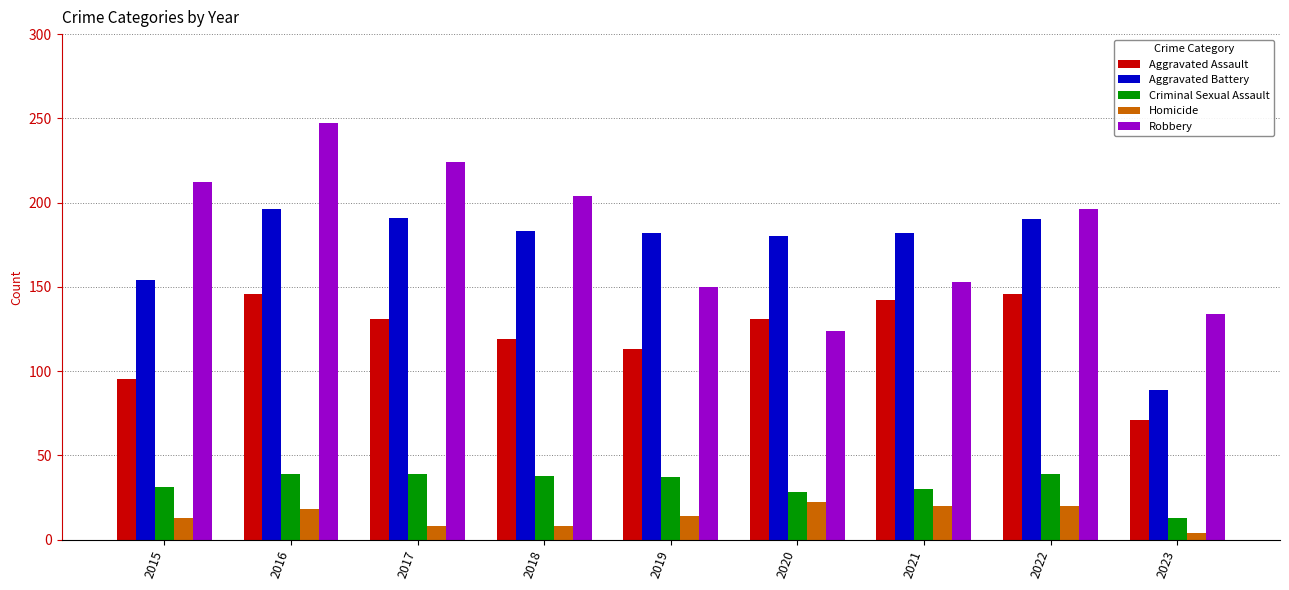

Read the Criminal Sexual Assault value at 2023, to the nearest 10.

10